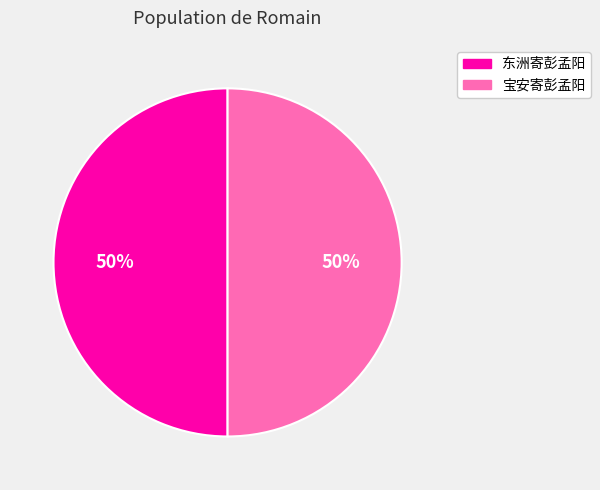

To the nearest percent, what is the average slice percentage?

50%